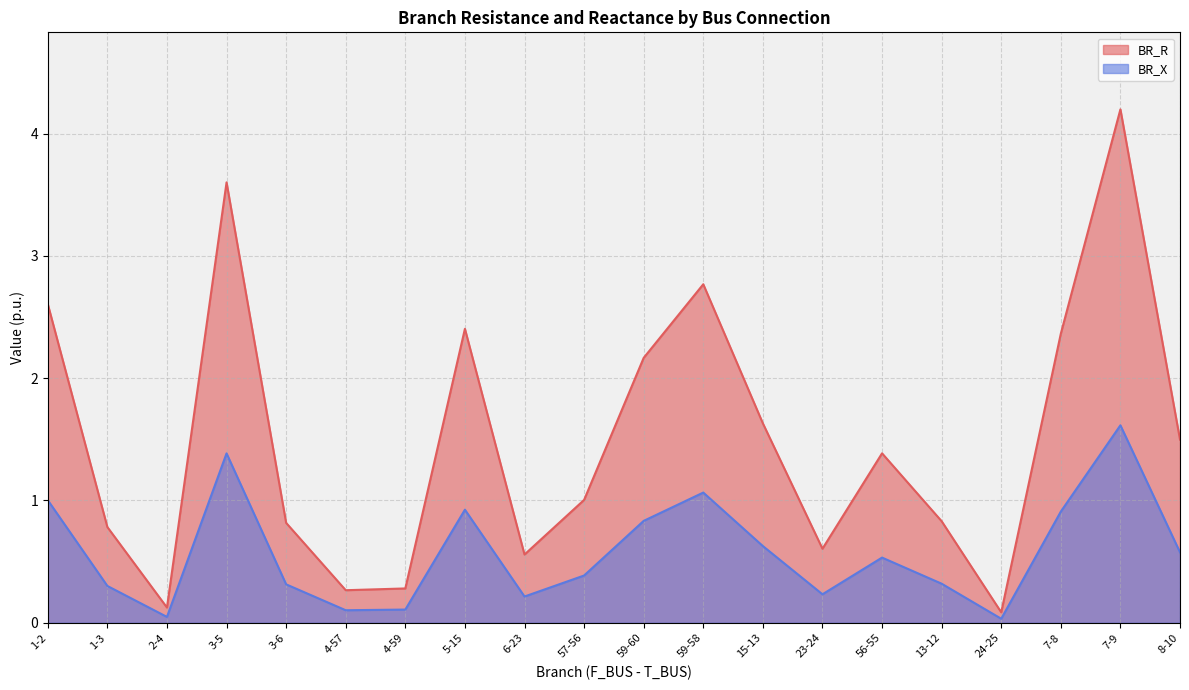

True or false: BR_R has more than 2 interior local peaks.

True